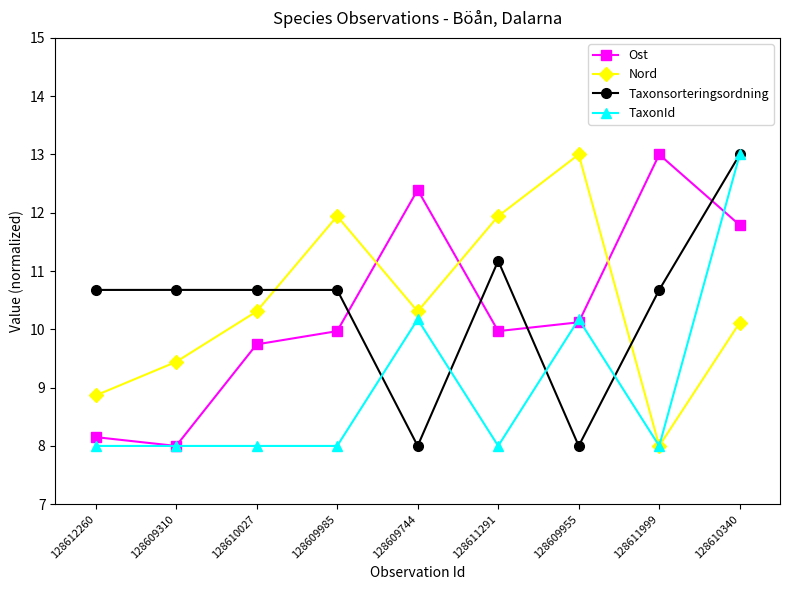

What is the maximum value shown in the chart?

13.0